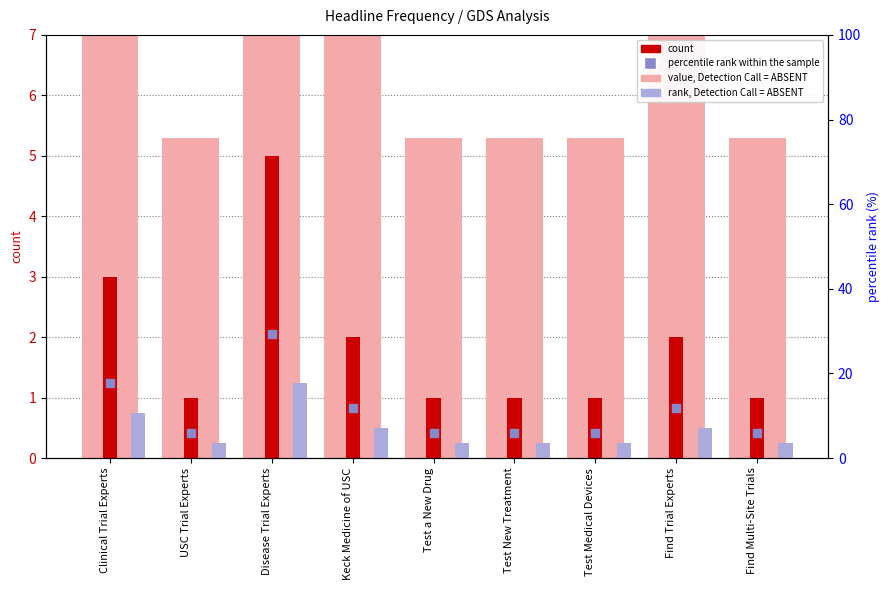

At which category is the sum across all series the highest?

Disease Trial Experts